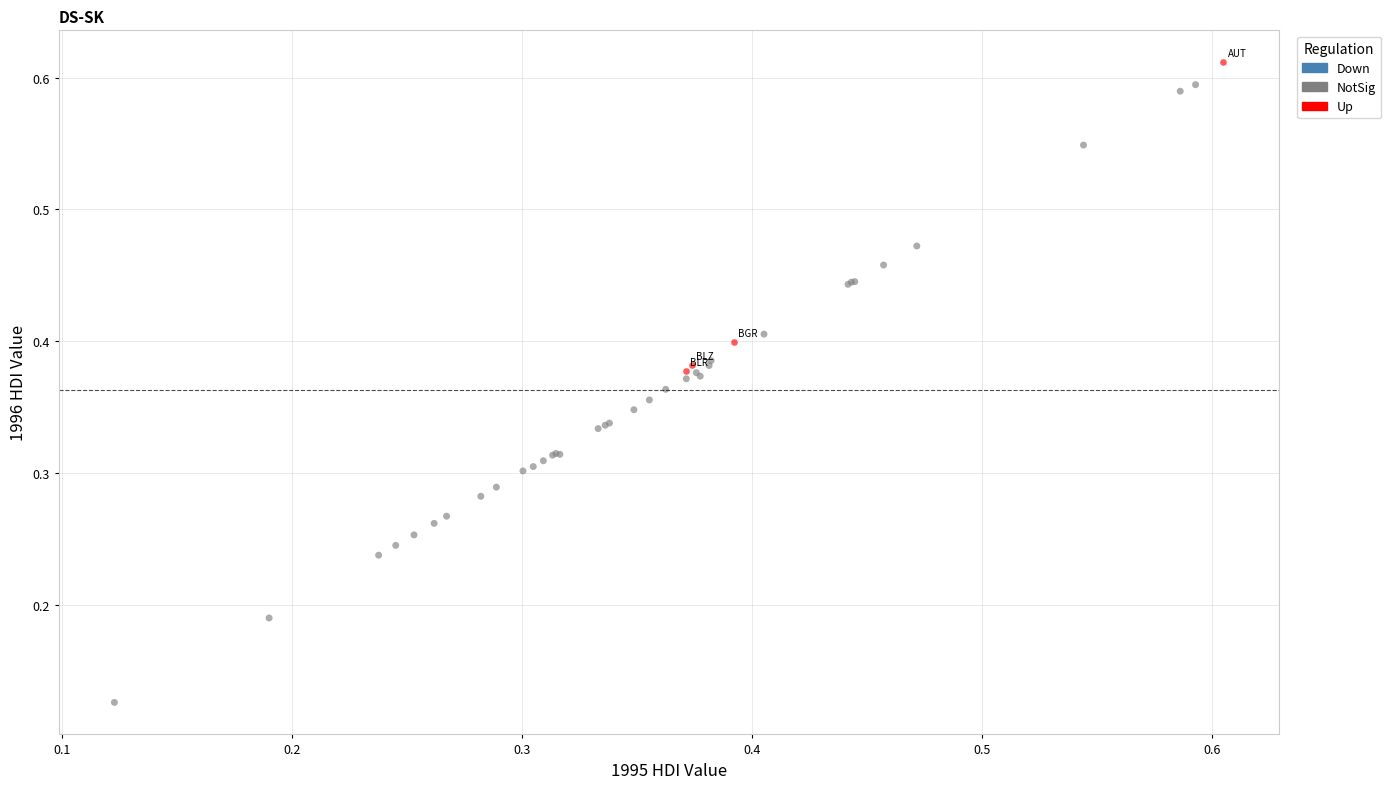

Which series contains the lowest Y value?

NotSig